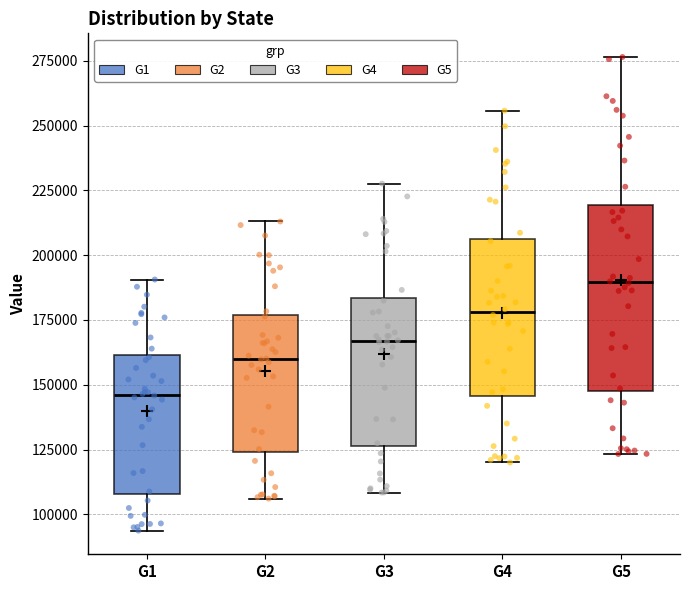

Reading left to right, read every box against the y-axis: the position of its median line, the range the box covers, and the ends of its whiskers. The values are not printed on the chart, so give them approximately, as read against the axis.

G1: median 145000, box 110000 to 160000, whiskers 95000 to 190000
G2: median 160000, box 125000 to 175000, whiskers 105000 to 215000
G3: median 165000, box 125000 to 185000, whiskers 110000 to 230000
G4: median 180000, box 145000 to 205000, whiskers 120000 to 255000
G5: median 190000, box 145000 to 220000, whiskers 125000 to 275000